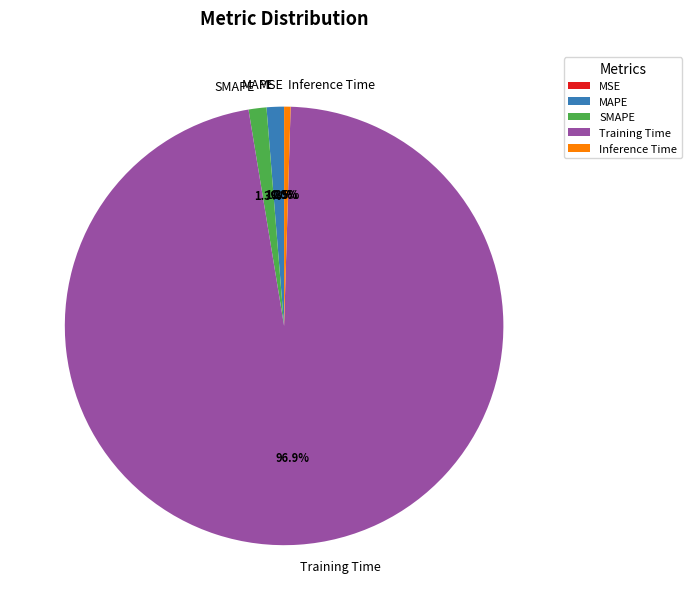

What percentage is NOT represented by SMAPE?

98.7%